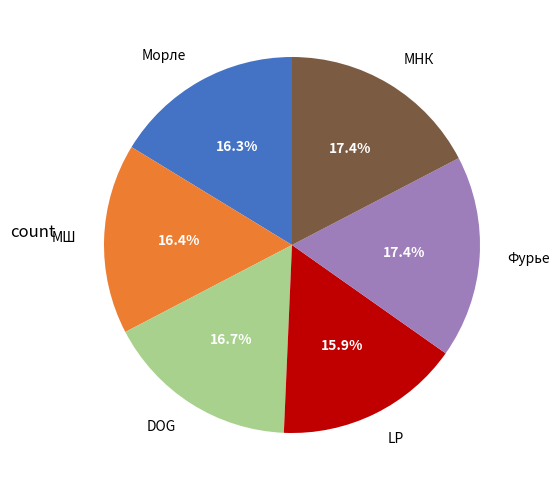

Is DOG the majority of the pie?

No